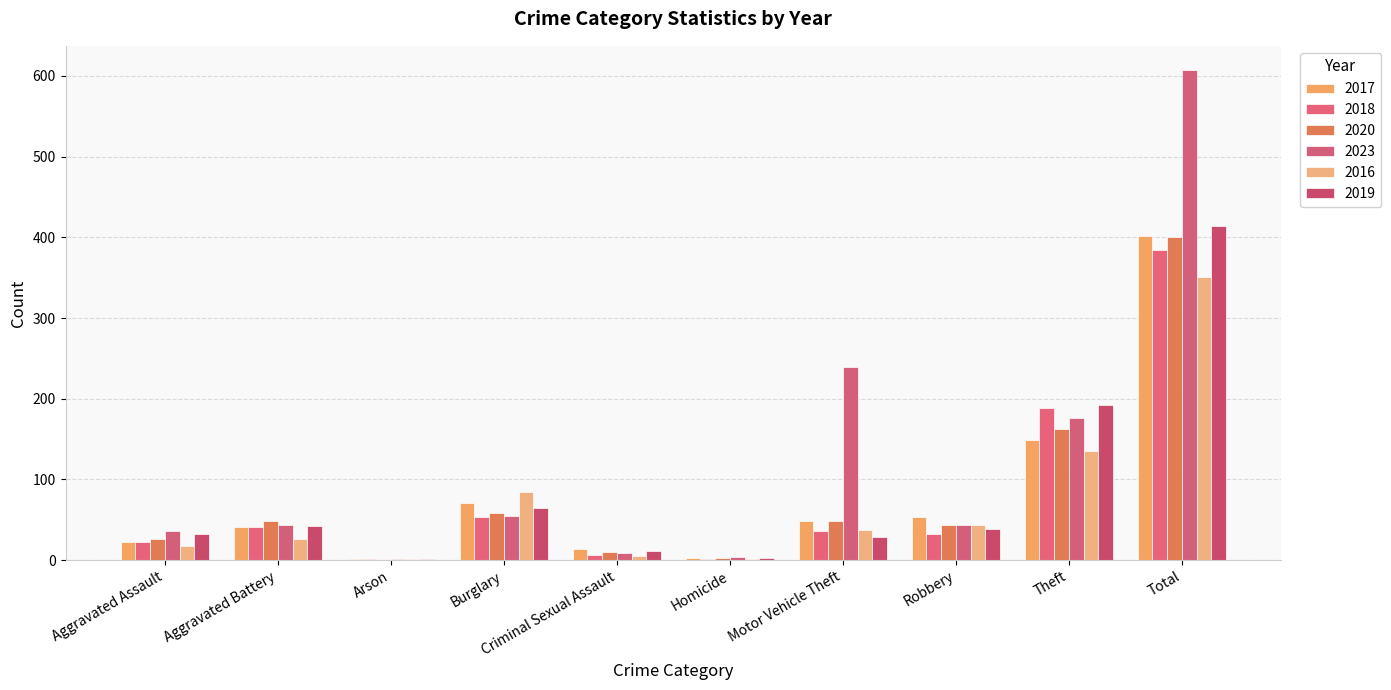

True or false: 2019 has a value of 46 at Aggravated Assault.

False